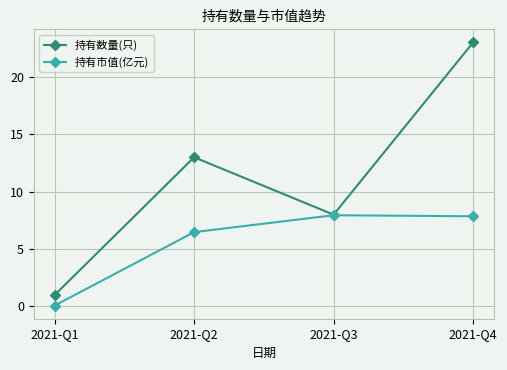

What is the sum of the 持有数量(只) values at 2021-Q3 and 2021-Q1?

9.0